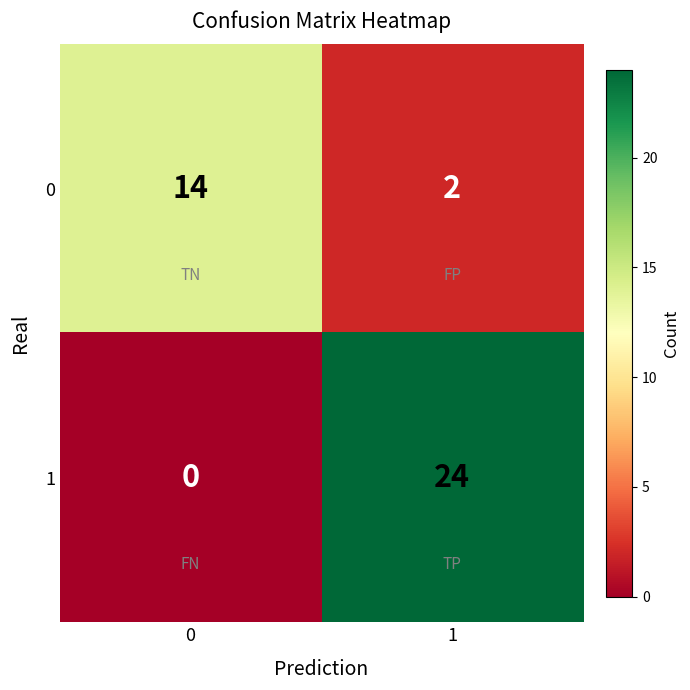

The 1 series shows 6 at 1. True or false?

False